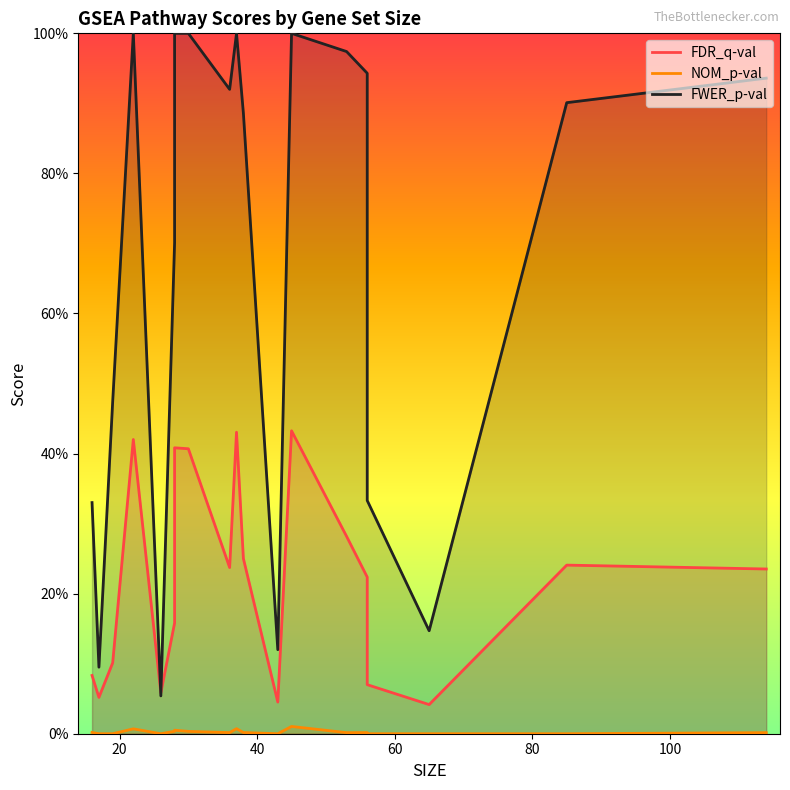

Rank the series by their maximum value, from highest to lowest.

FWER_p-val, FDR_q-val, NOM_p-val